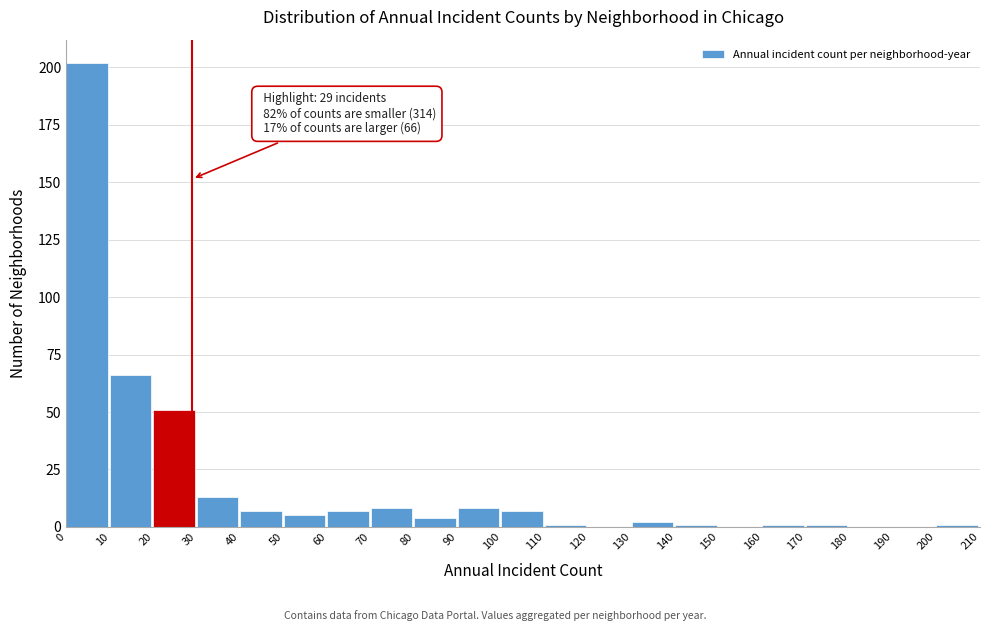

Which range on the x-axis has the tallest bar?

0 to 10